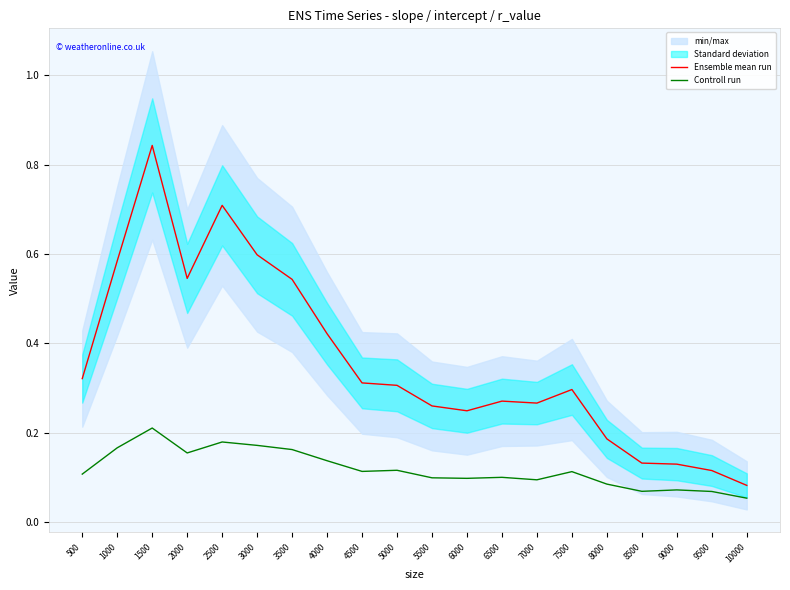

Between 1500 and 10000, which series saw the biggest shift?

Ensemble mean run